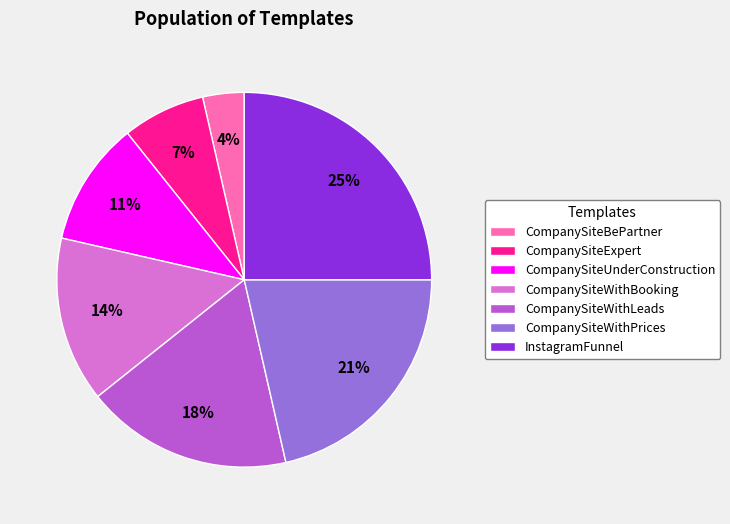

Which has a higher value, InstagramFunnel or CompanySiteUnderConstruction?

InstagramFunnel